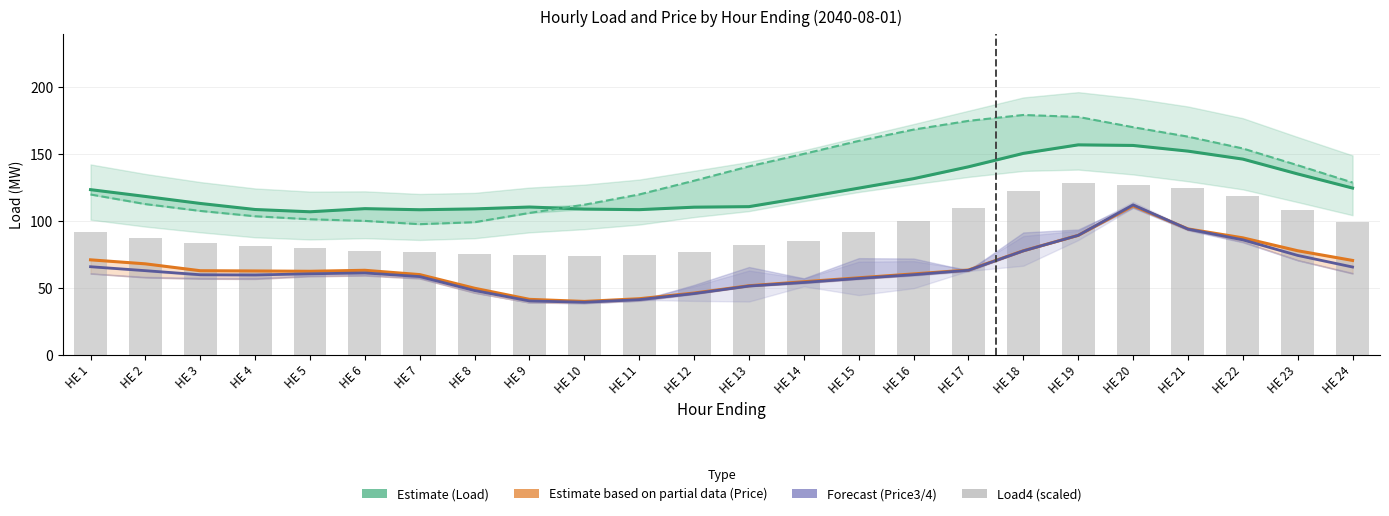

What is the average value of the Load3 series?

134.2